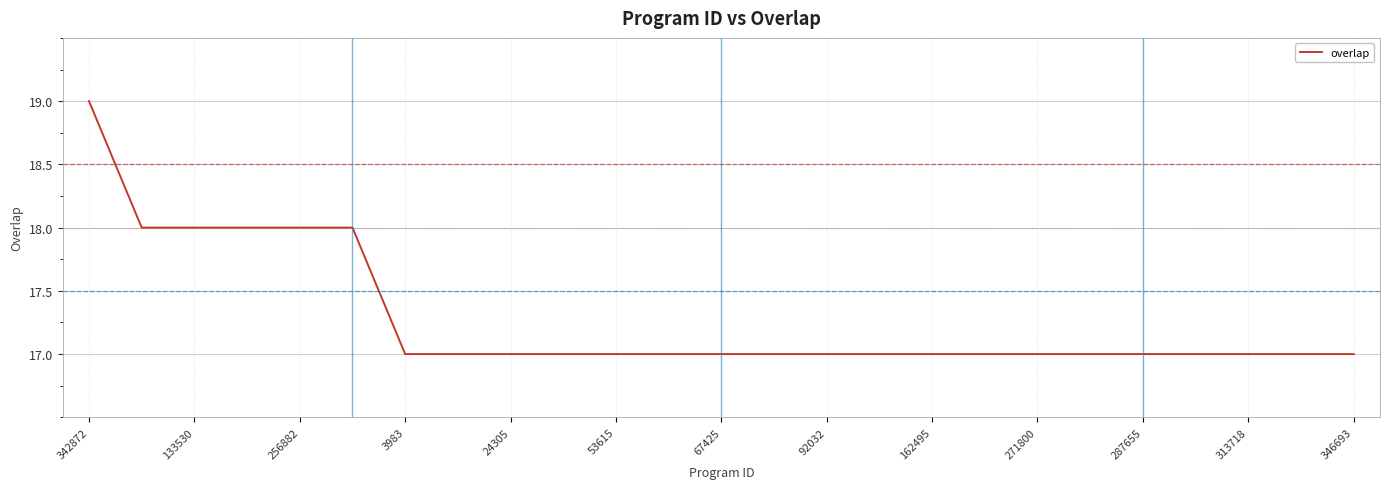

What is the smallest value displayed?

17